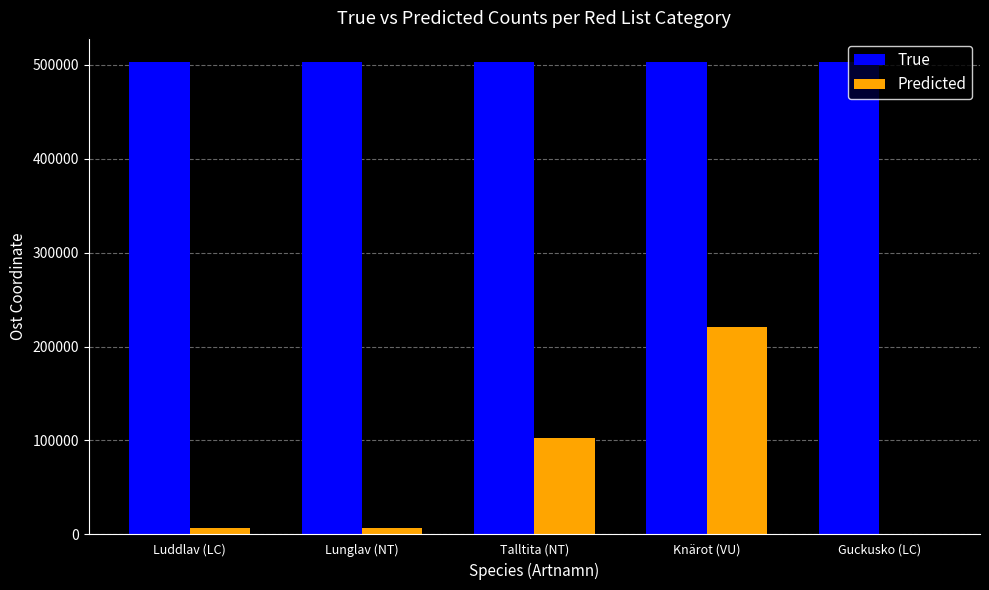

What is the total value across all series at Talltita (NT)?

606696